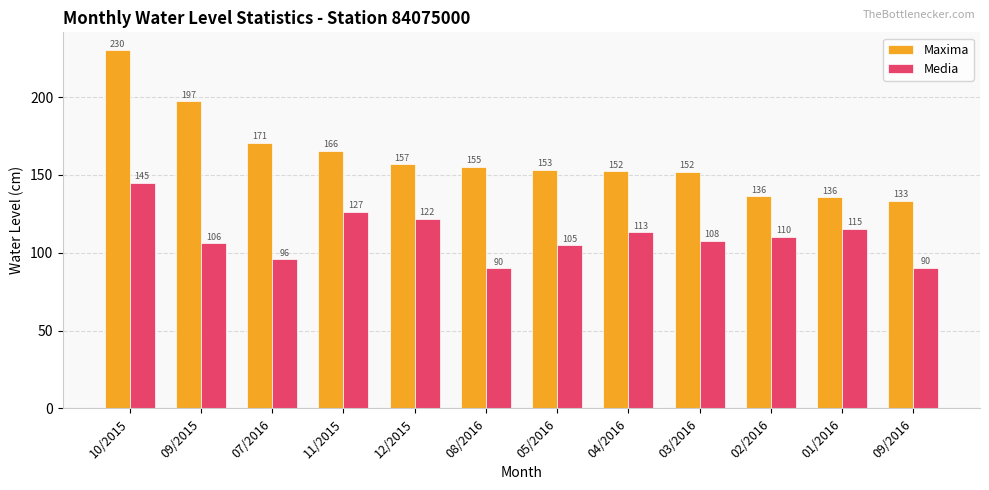

What is the difference between the highest and lowest values at 12/2015?

35.1